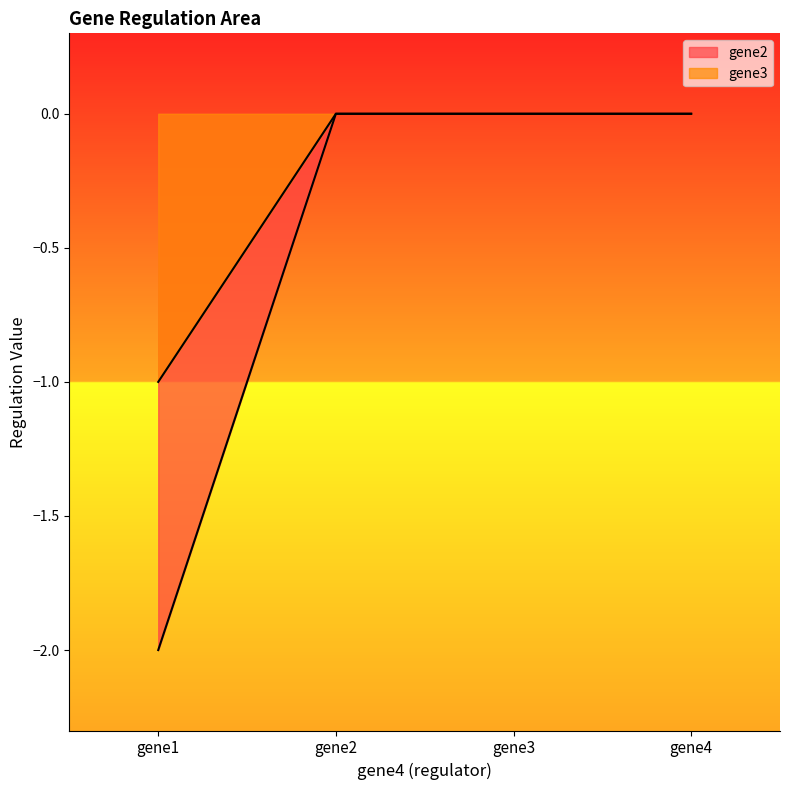

How many data points in gene3 are less than 0?

1